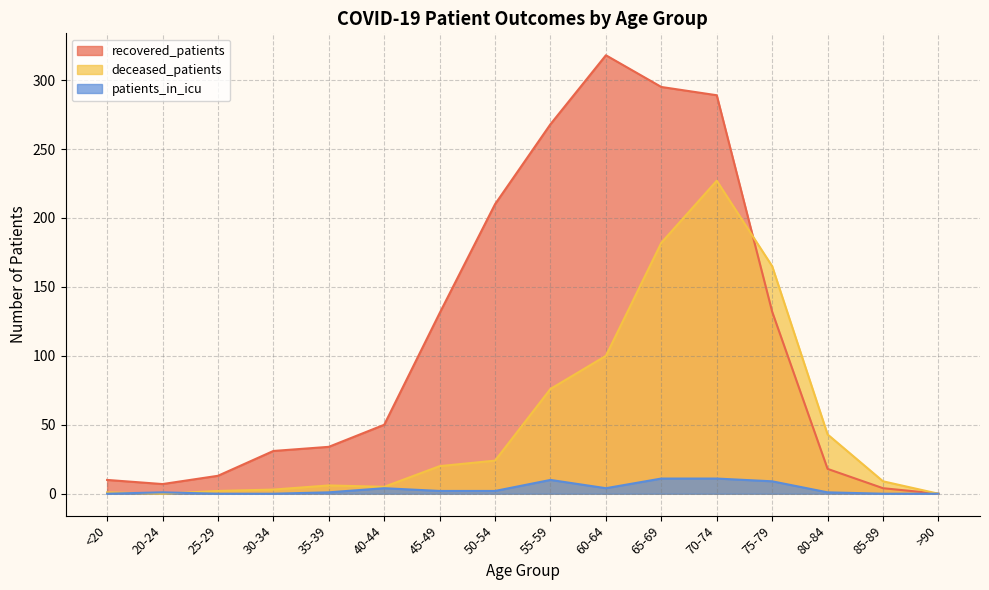

Rank the series by their maximum value, from lowest to highest.

patients_in_icu, deceased_patients, recovered_patients